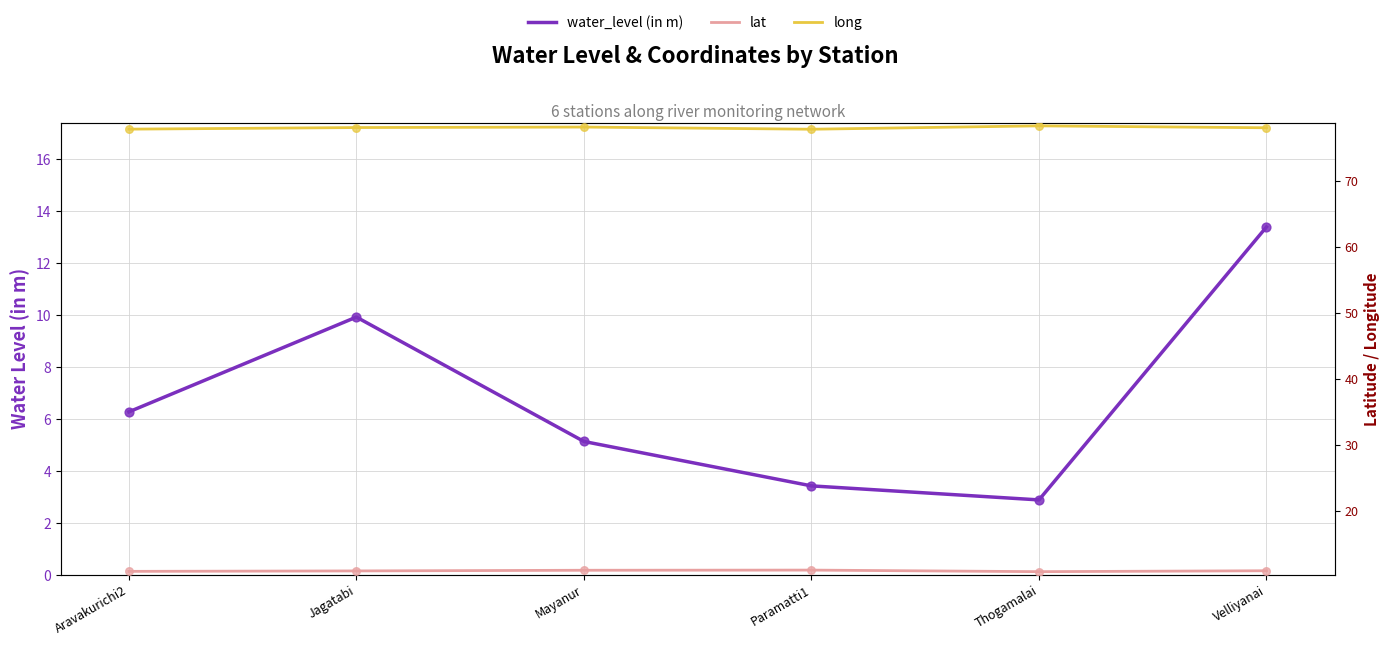

Is the value of long at Jagatabi greater than the value of water_level (in m) at Jagatabi?

Yes